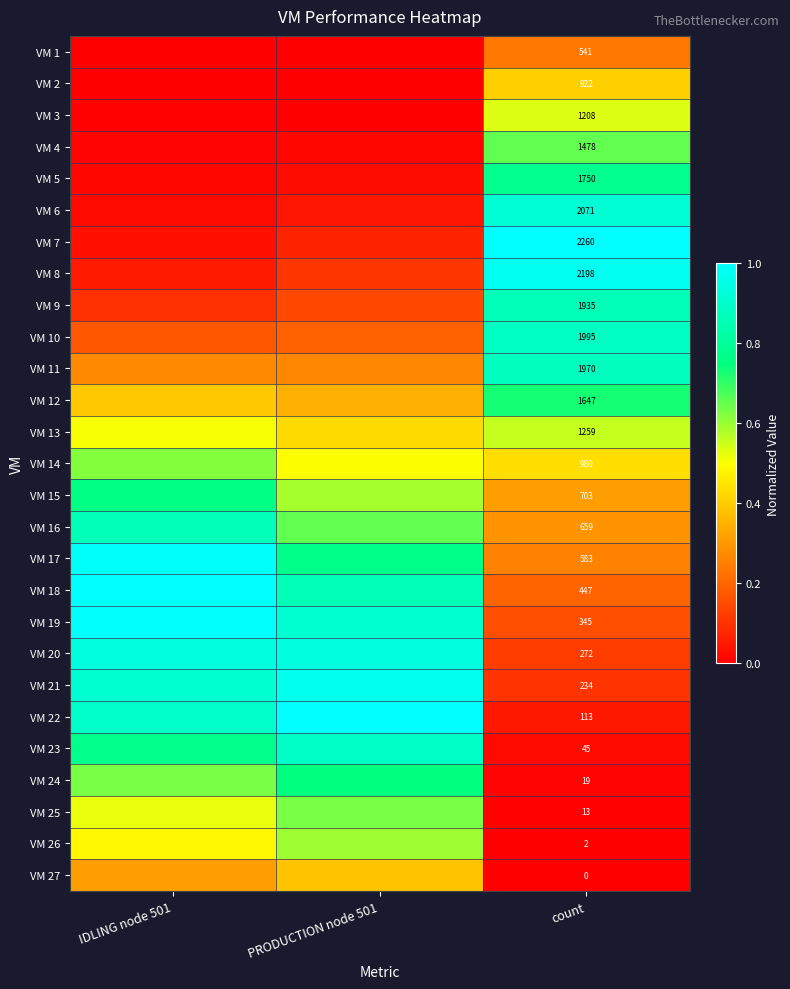

What is the difference between the maximum and minimum values in the VM 8 series?

0.9